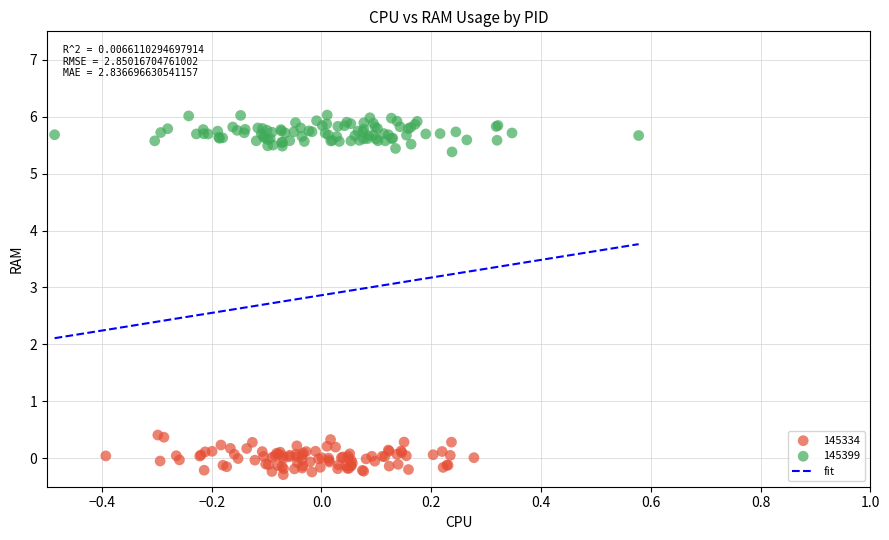

Which series reaches the minimum Y coordinate?

145334